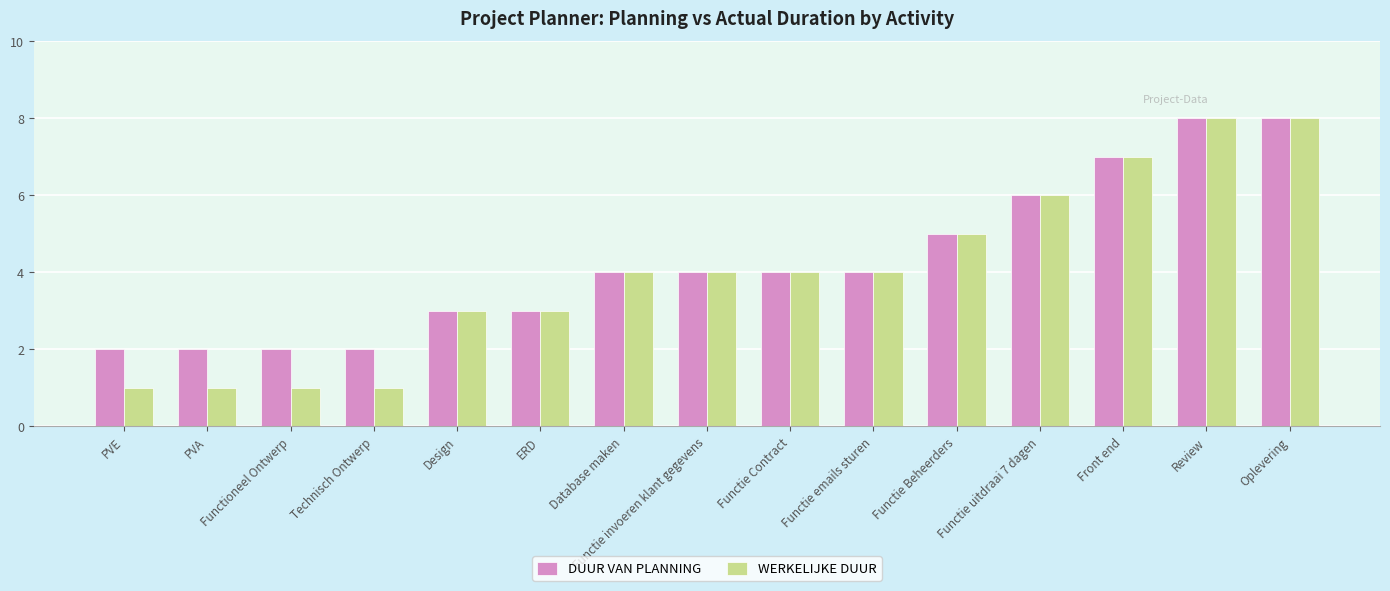

Are the bars horizontal?

No